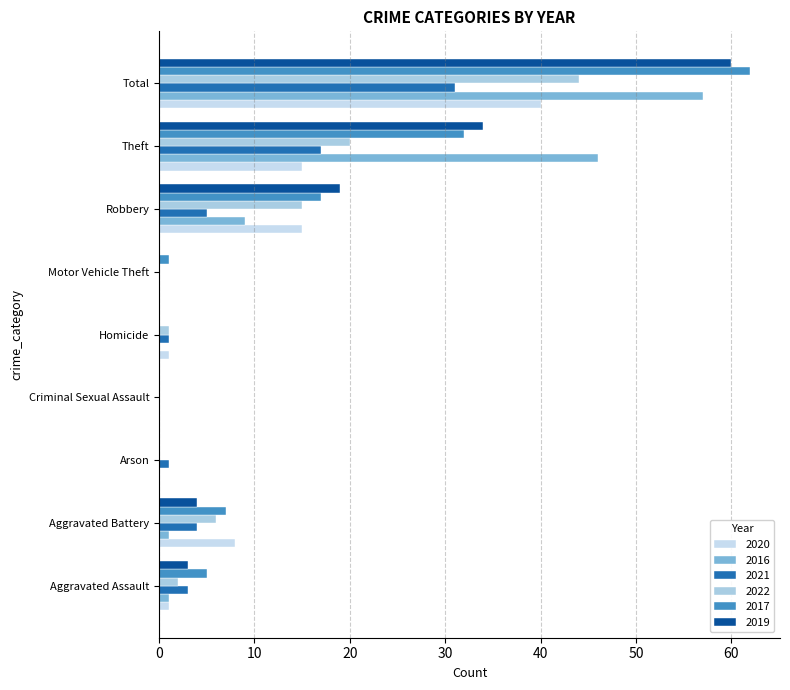

Between Motor Vehicle Theft and Robbery, which series saw the biggest shift?

2019